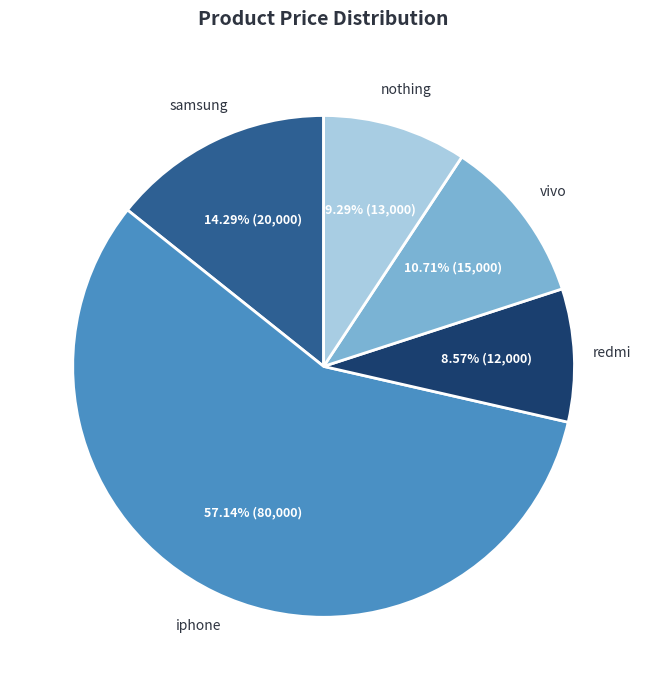

Does any single category account for the majority?

Yes